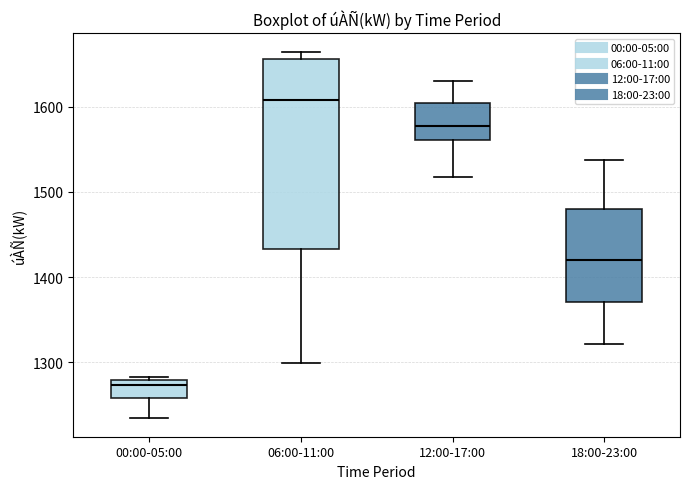

Reading left to right, transcribe this box plot: for each box, give where its median line is, the range the box spans, and where its two whiskers end, as read against the y-axis. The values are not printed on the chart, so give them approximately, as read against the axis.

00:00-05:00: median 1270, box 1260 to 1280, whiskers 1230 to 1280 (just above the box's upper edge)
06:00-11:00: median 1610, box 1430 to 1660, whiskers 1300 to 1670
12:00-17:00: median 1580, box 1560 to 1600, whiskers 1520 to 1630
18:00-23:00: median 1420, box 1370 to 1480, whiskers 1320 to 1540